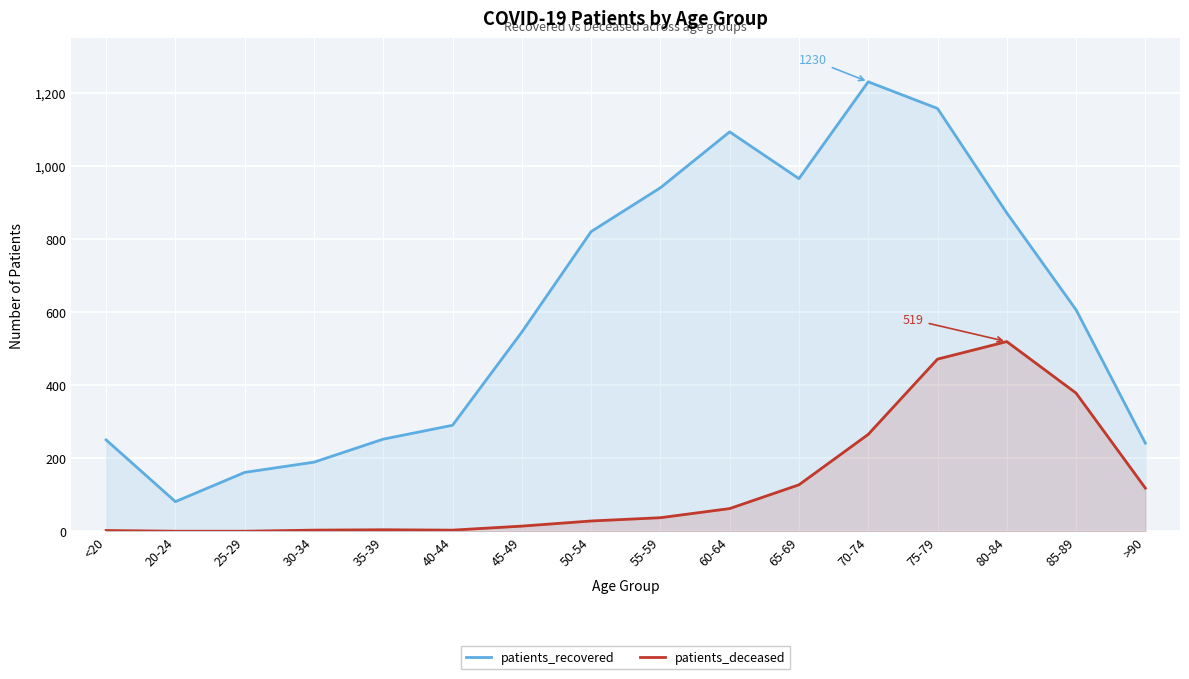

At which label does patients_deceased first exceed 37?

60-64